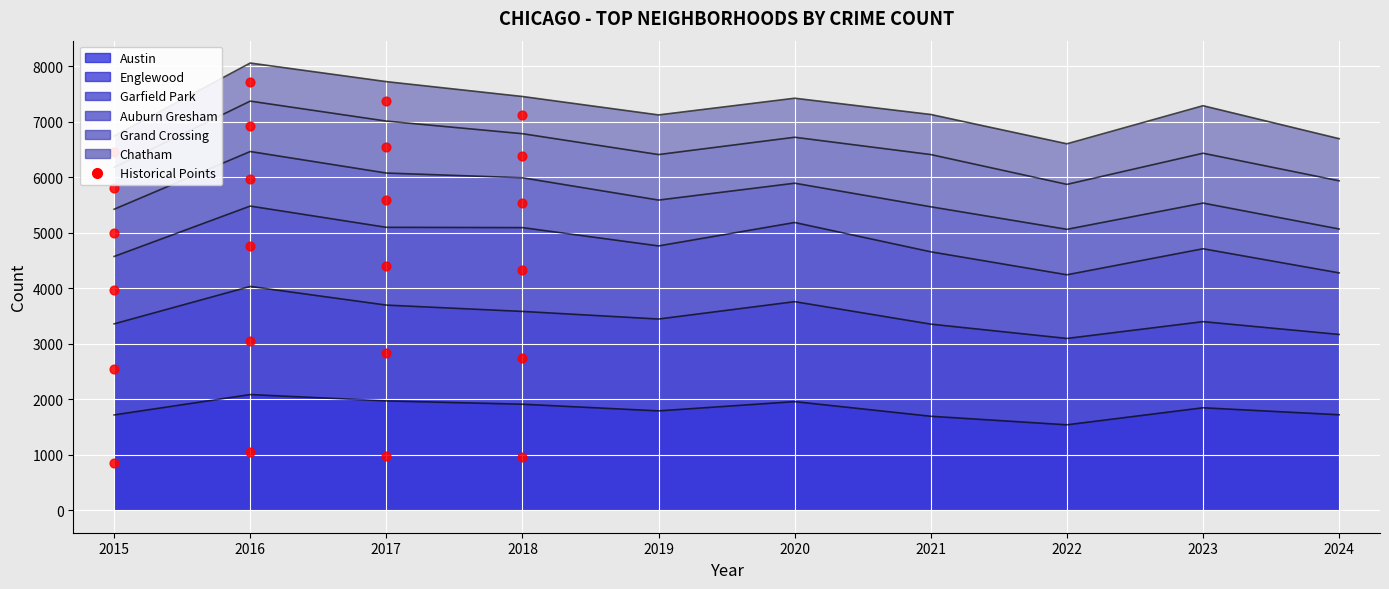

Between 2018 and 2016, which is larger?

2016